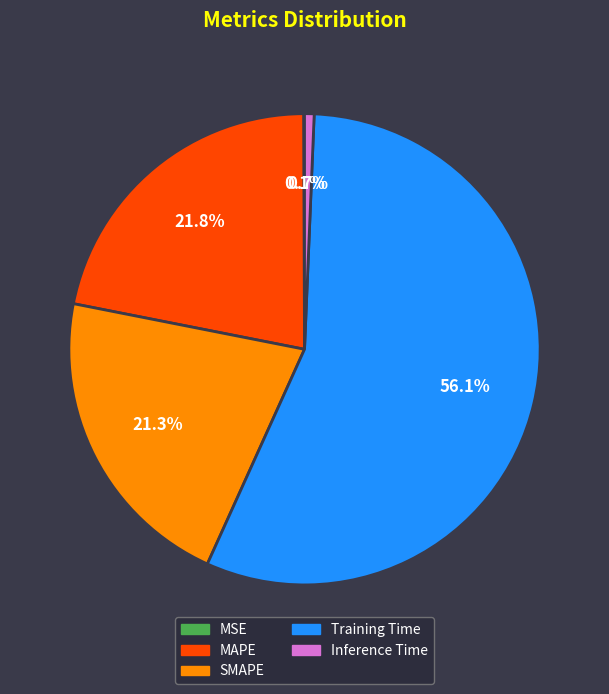

What percentage is the MAPE slice, to the nearest percent?

22%